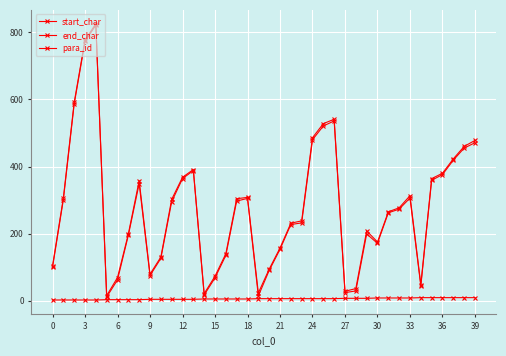

Does the chart have visible grid lines?

Yes